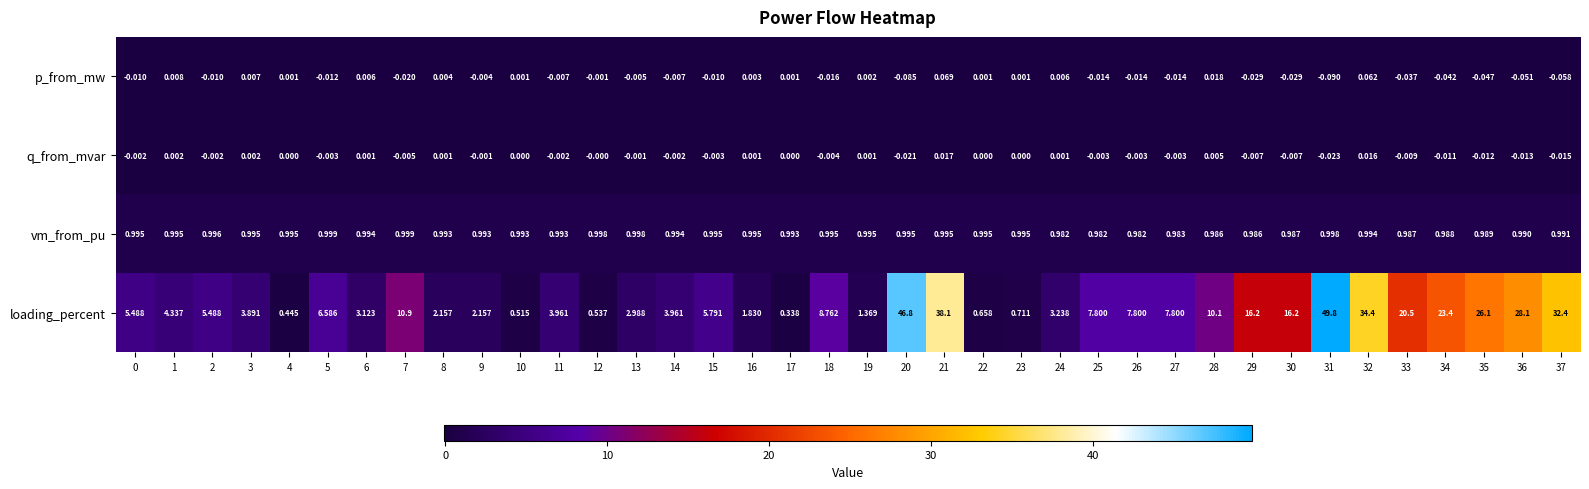

Between 1 and 3, which series saw the biggest shift?

loading_percent